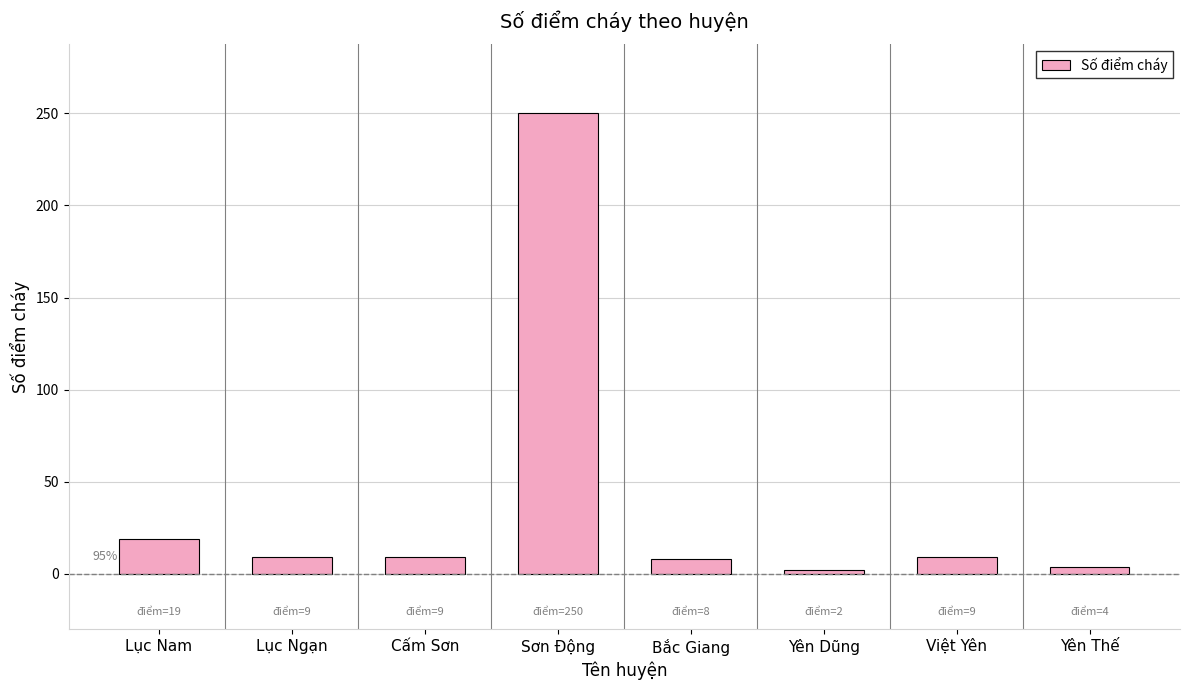

The value at Việt Yên is 9. True or false?

True